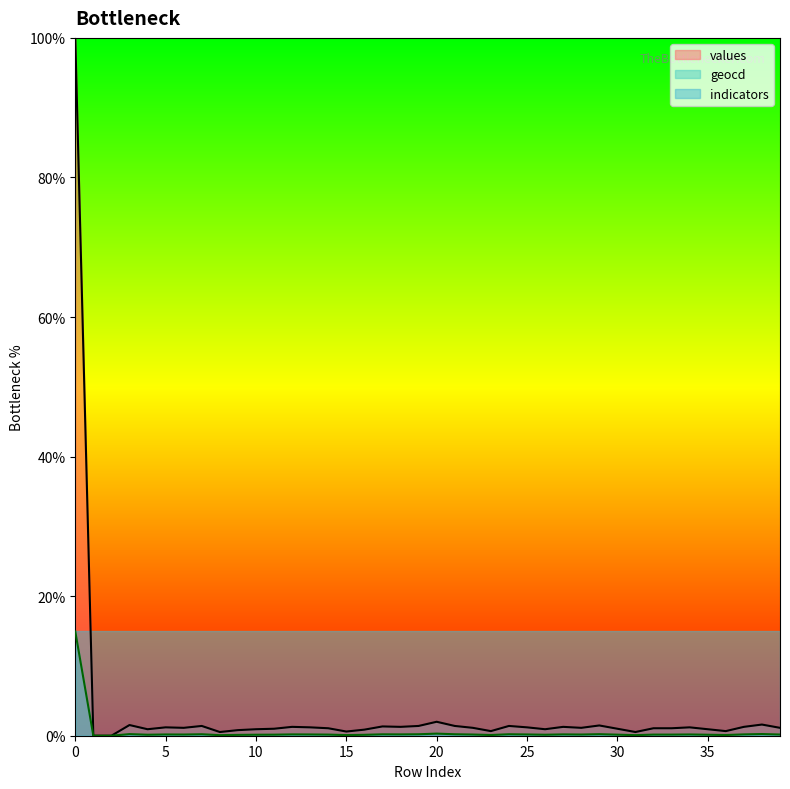

At how many categories does at least one series exceed 87?

1